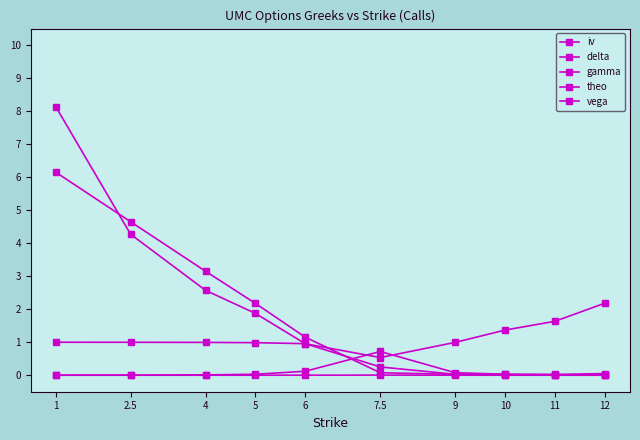

What position from the right is 10?

3